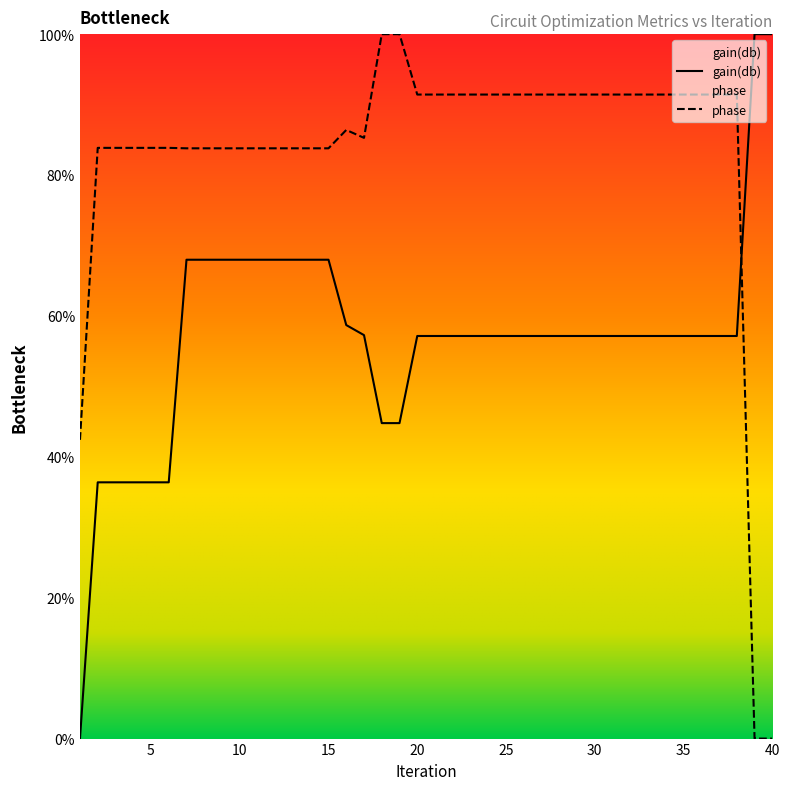

What is the average value of the gain(db) series?

57.1